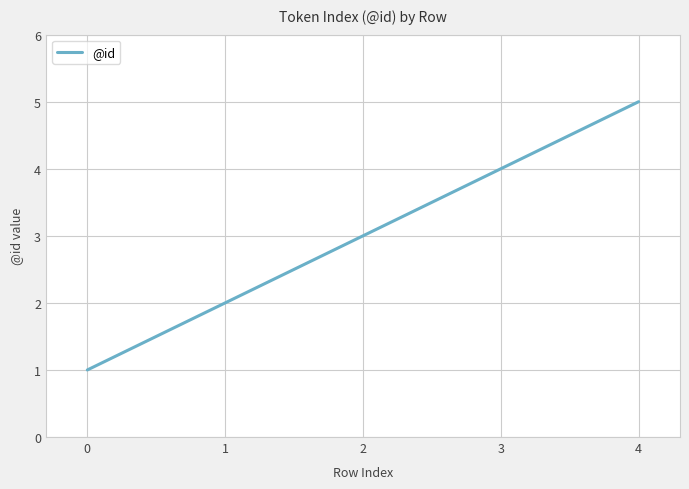

What is the difference between the maximum and minimum values?

4